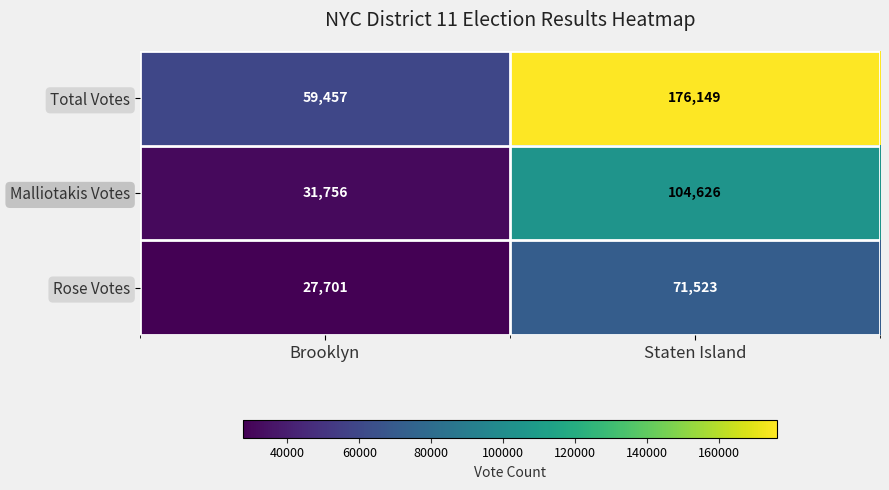

Is it true that Total Votes equals 59457 at Brooklyn?

True